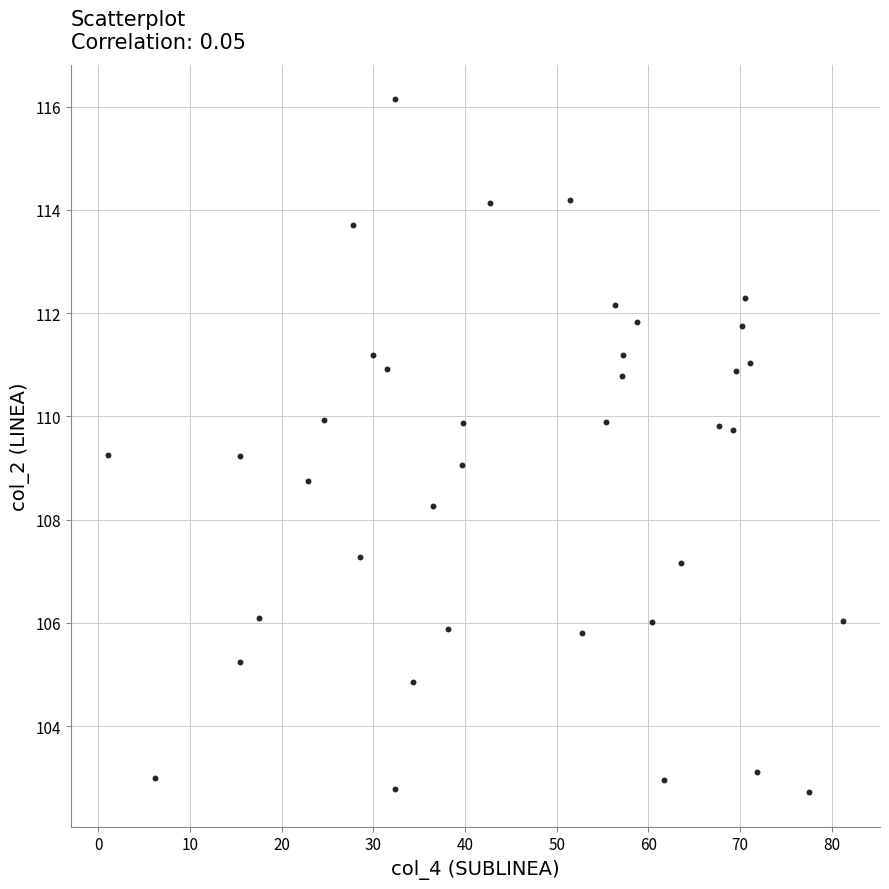

What is the range of X values (max minus min)?

80.2